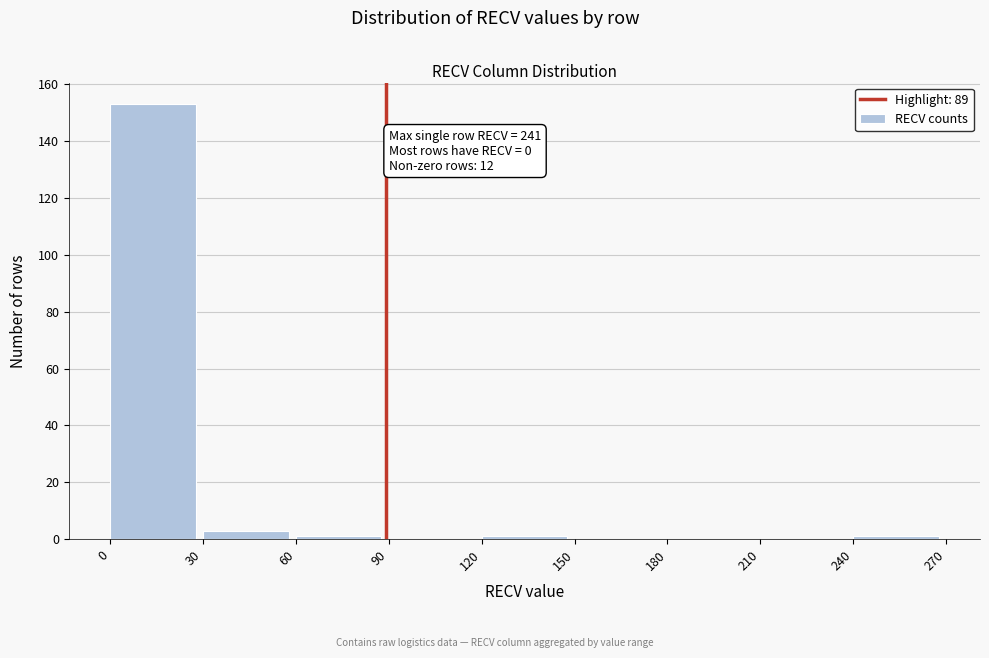

Over which range of the x-axis is the bar tallest?

0 to 30